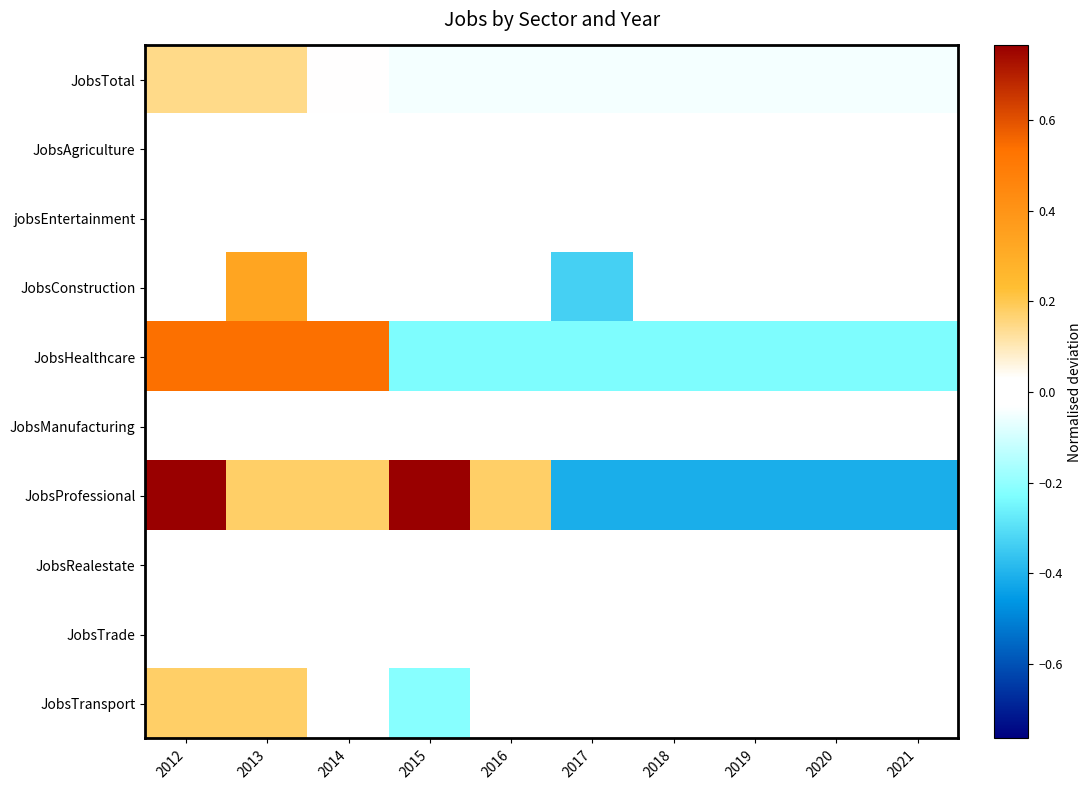

Reading left to right, extract all data points from this chart.

JobsTotal: 2012=0.1	2013=0.1	2014=0.0	2015=-0.0	2016=-0.0	2017=-0.0	2018=-0.0	2019=-0.0	2020=-0.0	2021=-0.0
JobsAgriculture: 2012=0.0	2013=0.0	2014=0.0	2015=0.0	2016=0.0	2017=0.0	2018=0.0	2019=0.0	2020=0.0	2021=0.0
jobsEntertainment: 2012=0.0	2013=0.0	2014=0.0	2015=0.0	2016=0.0	2017=0.0	2018=0.0	2019=0.0	2020=0.0	2021=0.0
JobsConstruction: 2012=0.0	2013=0.3	2014=0.0	2015=0.0	2016=0.0	2017=-0.3	2018=0.0	2019=0.0	2020=0.0	2021=0.0
JobsHealthcare: 2012=0.5	2013=0.5	2014=0.5	2015=-0.2	2016=-0.2	2017=-0.2	2018=-0.2	2019=-0.2	2020=-0.2	2021=-0.2
JobsManufacturing: 2012=0.0	2013=0.0	2014=0.0	2015=0.0	2016=0.0	2017=0.0	2018=0.0	2019=0.0	2020=0.0	2021=0.0
JobsProfessional: 2012=0.8	2013=0.2	2014=0.2	2015=0.8	2016=0.2	2017=-0.4	2018=-0.4	2019=-0.4	2020=-0.4	2021=-0.4
JobsRealestate: 2012=0.0	2013=0.0	2014=0.0	2015=0.0	2016=0.0	2017=0.0	2018=0.0	2019=0.0	2020=0.0	2021=0.0
JobsTrade: 2012=0.0	2013=0.0	2014=0.0	2015=0.0	2016=0.0	2017=0.0	2018=0.0	2019=0.0	2020=0.0	2021=0.0
JobsTransport: 2012=0.2	2013=0.2	2014=-0.0	2015=-0.2	2016=-0.0	2017=-0.0	2018=-0.0	2019=-0.0	2020=-0.0	2021=-0.0